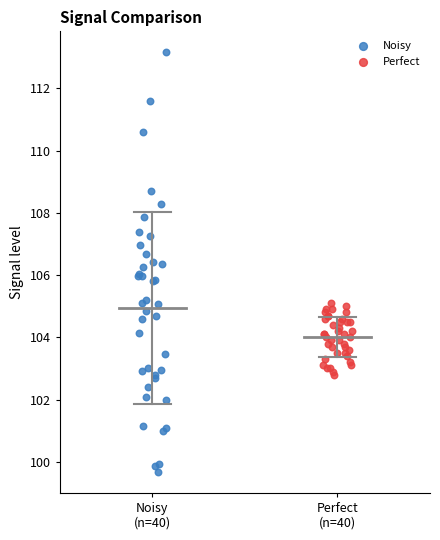

Which series contains the highest Y value?

Noisy